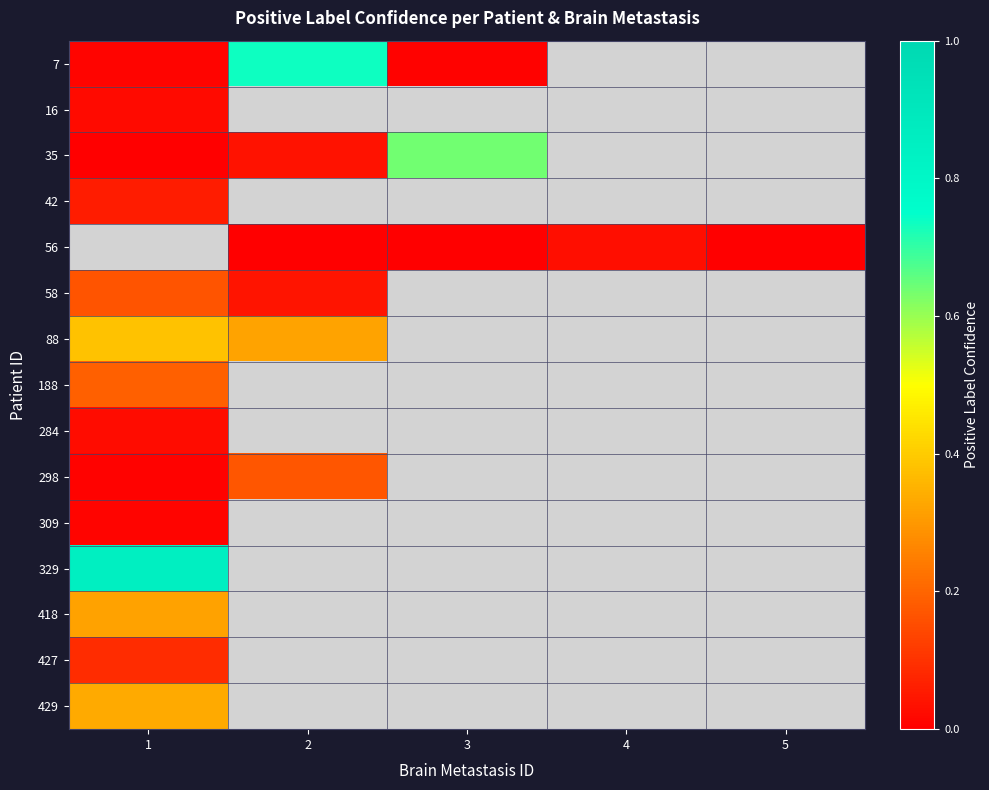

At which label does row_2 reach its peak?

3